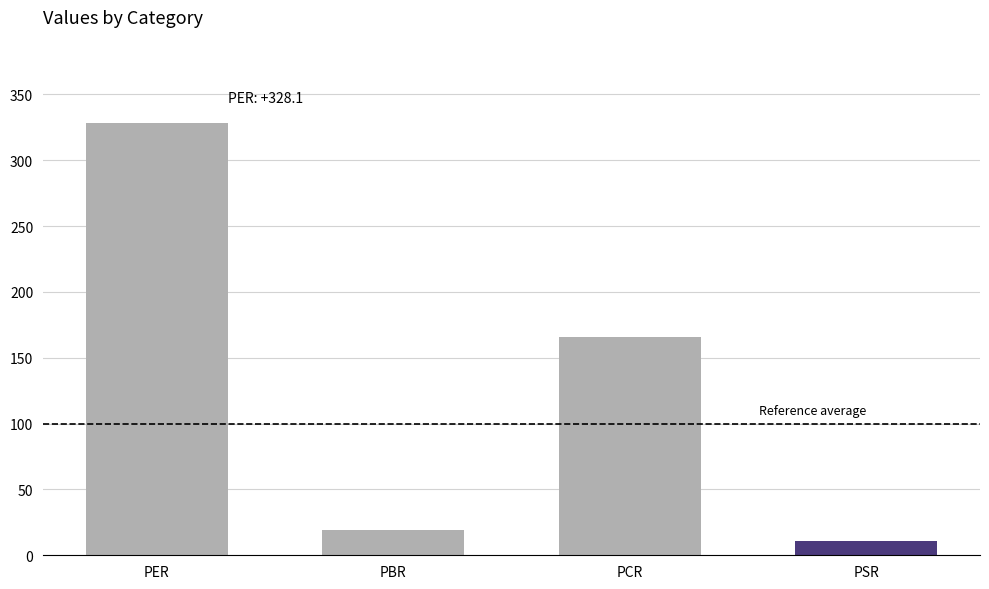

Reading left to right, transcribe all the data shown in this chart.

PER=328.1	PBR=19.2	PCR=165.7	PSR=10.8